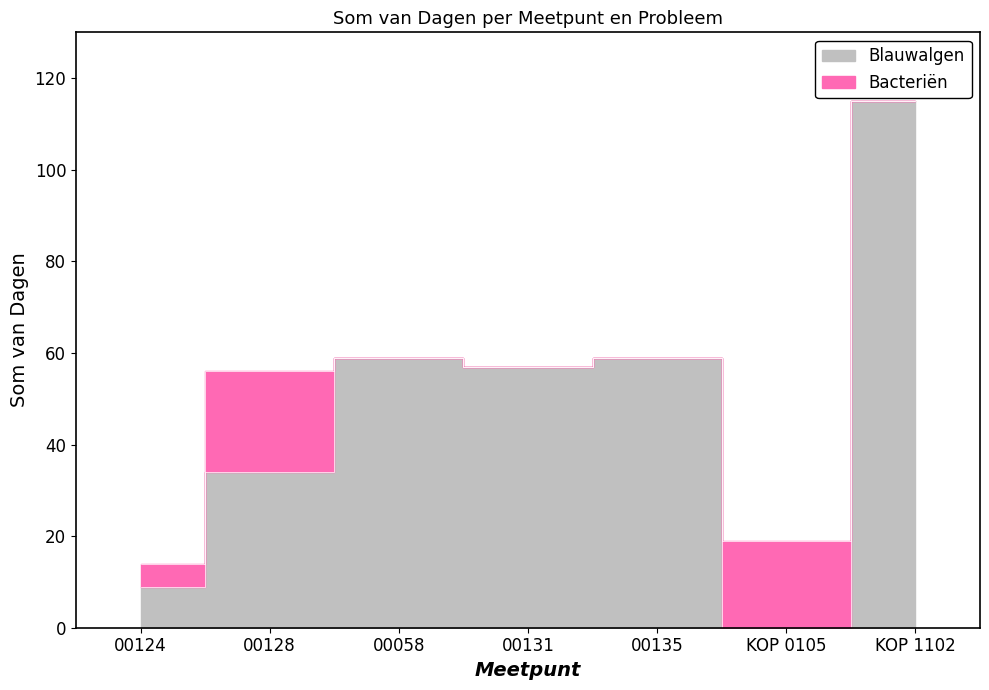

What is the difference between the second highest and second lowest values?

50